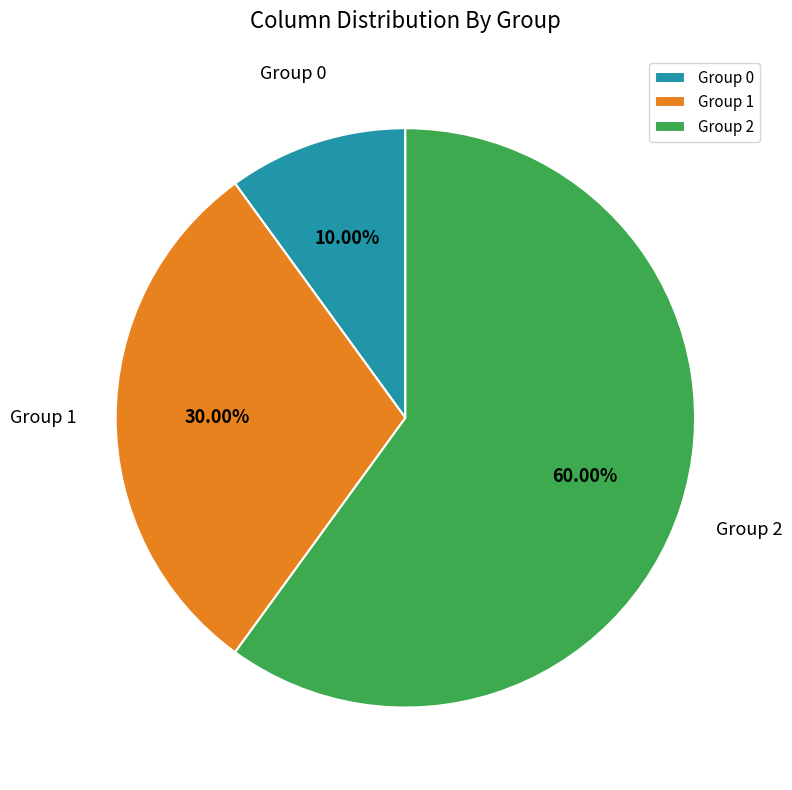

Rank the categories by value from lowest to highest.

Group 0, Group 1, Group 2